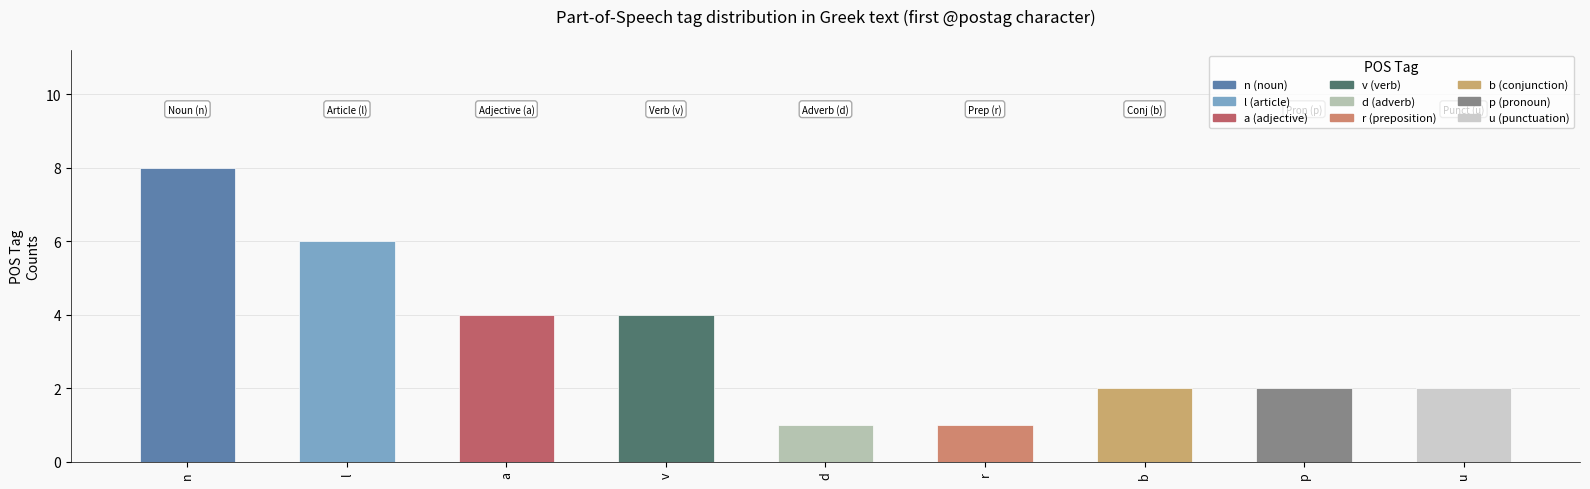

Reading left to right, what are all the values shown in this chart?

8	6	4	4	1	1	2	2	2